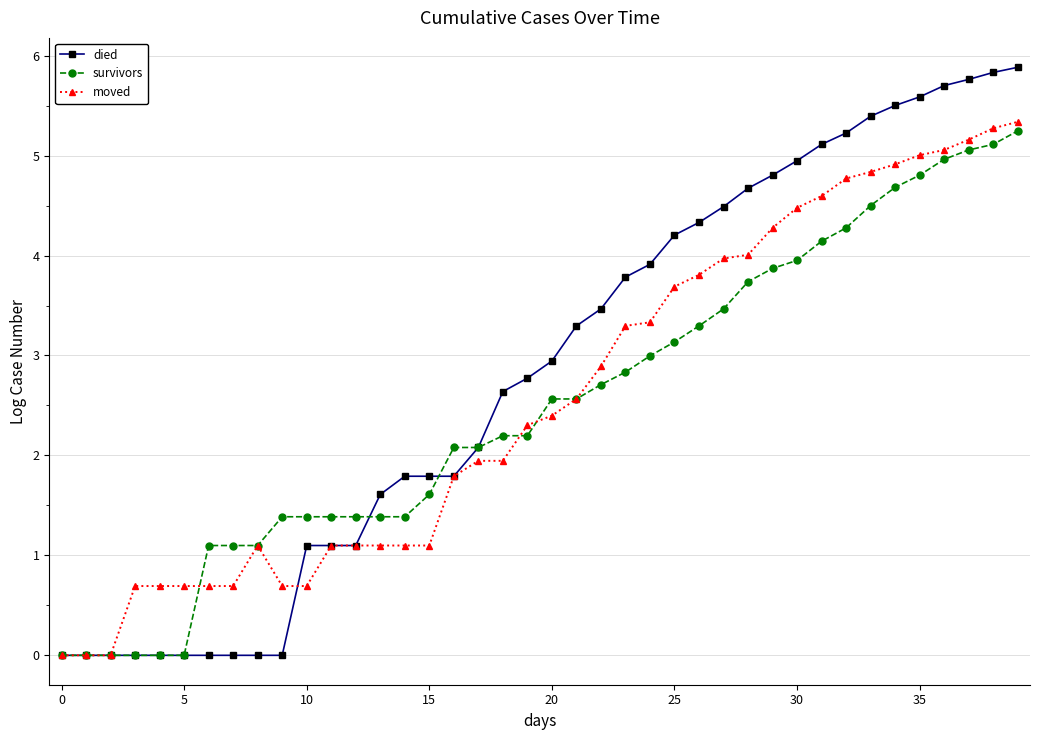

Which series has the largest range (max minus min)?

died